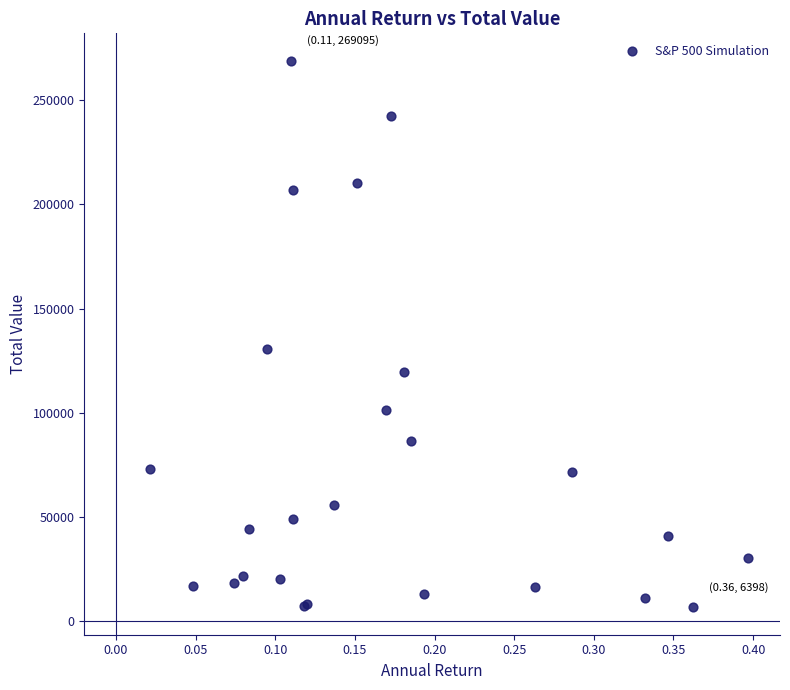

What Y value in the scatter plot is closest to 137746?

130778.9